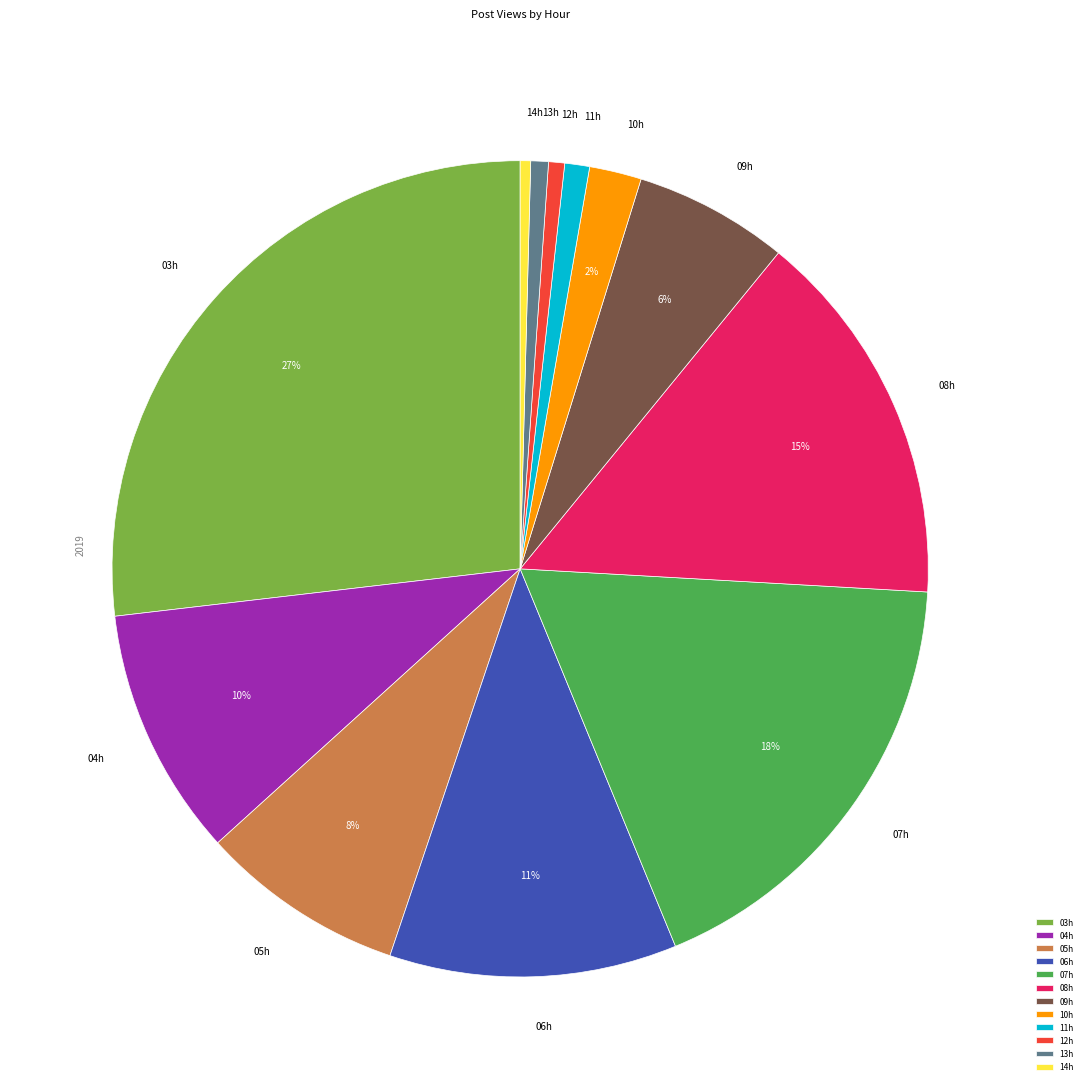

Combined, do 13h and 10h account for over 50%?

No